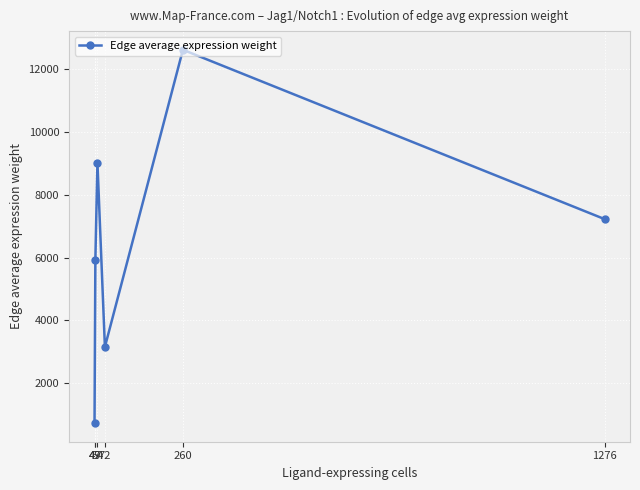

Reading right to left, transcribe all the data shown in this chart.

1276=7226.7	260=12616.8	72=3155.8	54=9027.7	49=5912.9	47=732.1